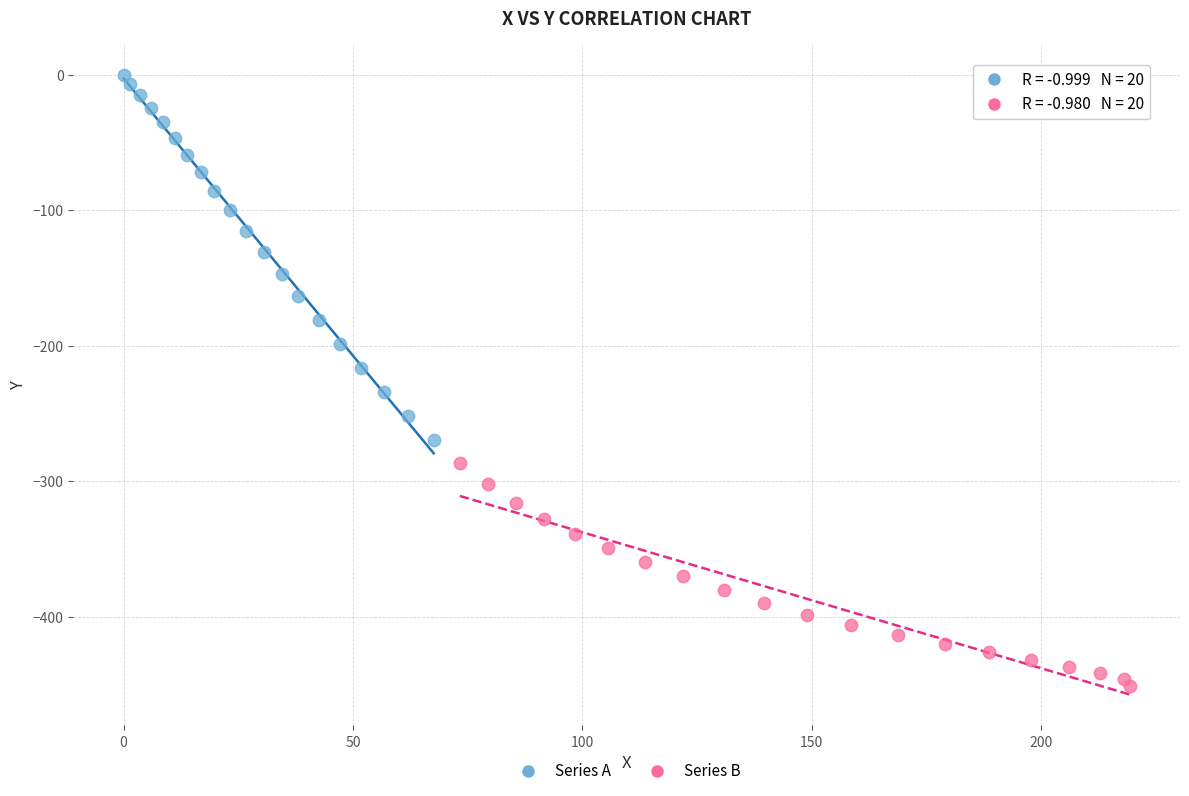

What are all the series names shown in the legend?

Series A, Series B